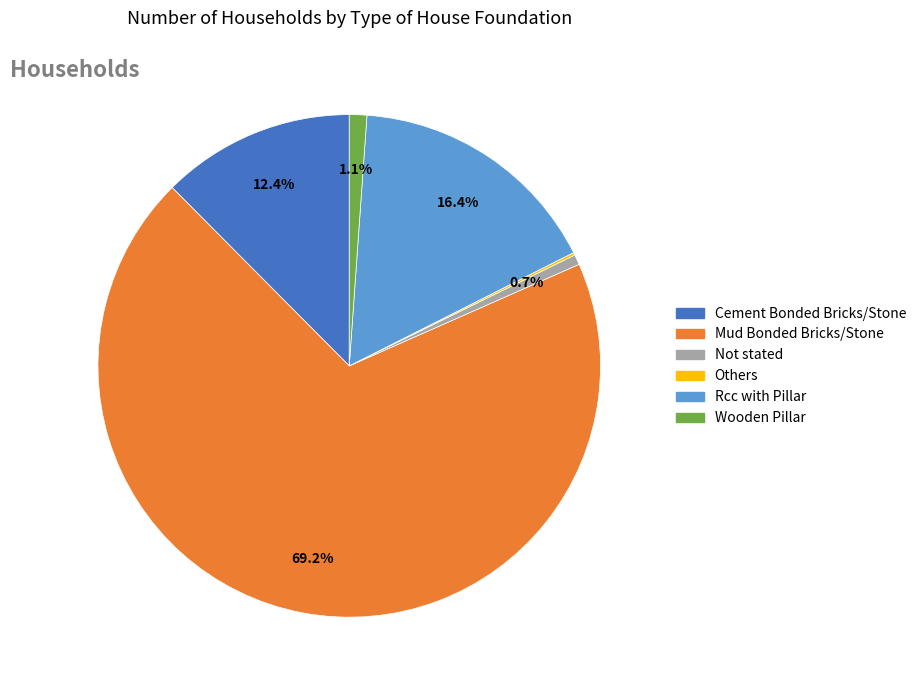

Combined, do Wooden Pillar and Rcc with Pillar account for over 50%?

No